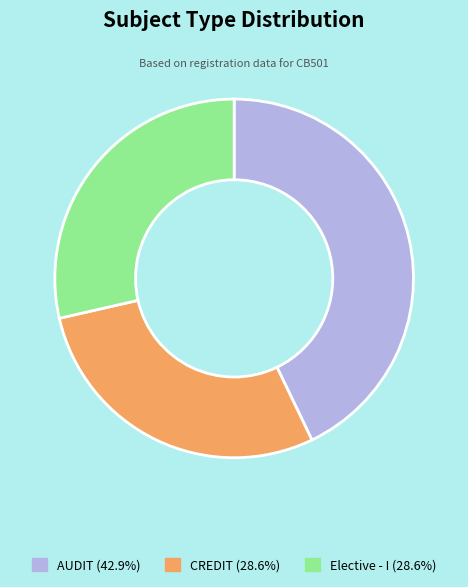

Which category has the biggest portion of the pie?

AUDIT